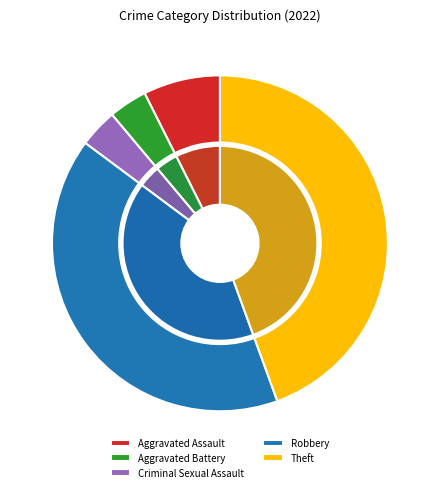

To the nearest percent, what percentage of the pie is Criminal Sexual Assault?

4%